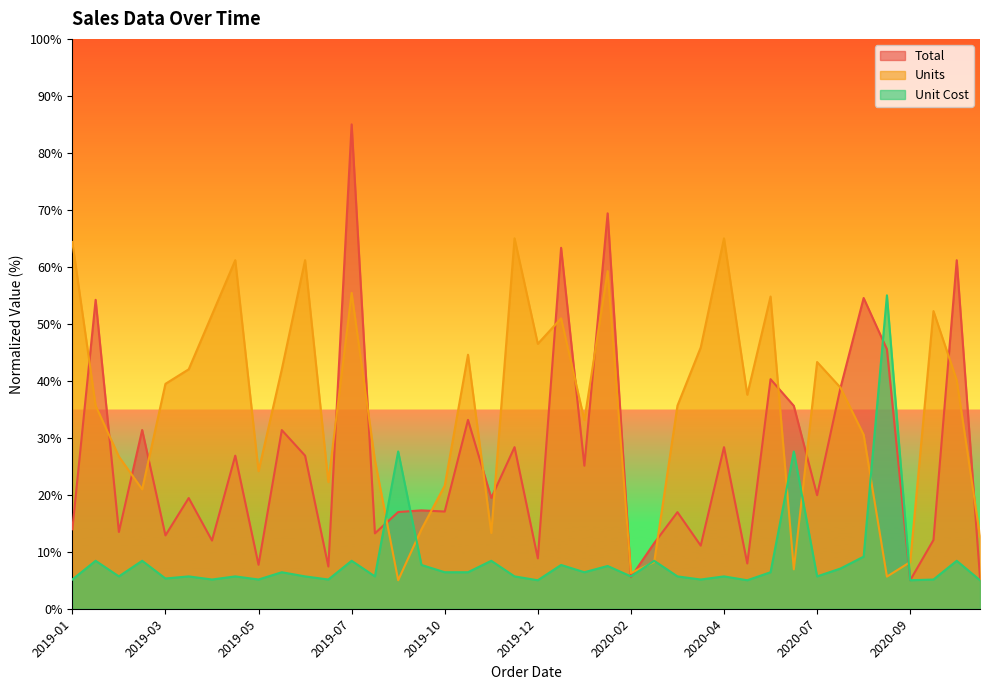

List the series in order of their peak value, lowest first.

Unit Cost, Units, Total